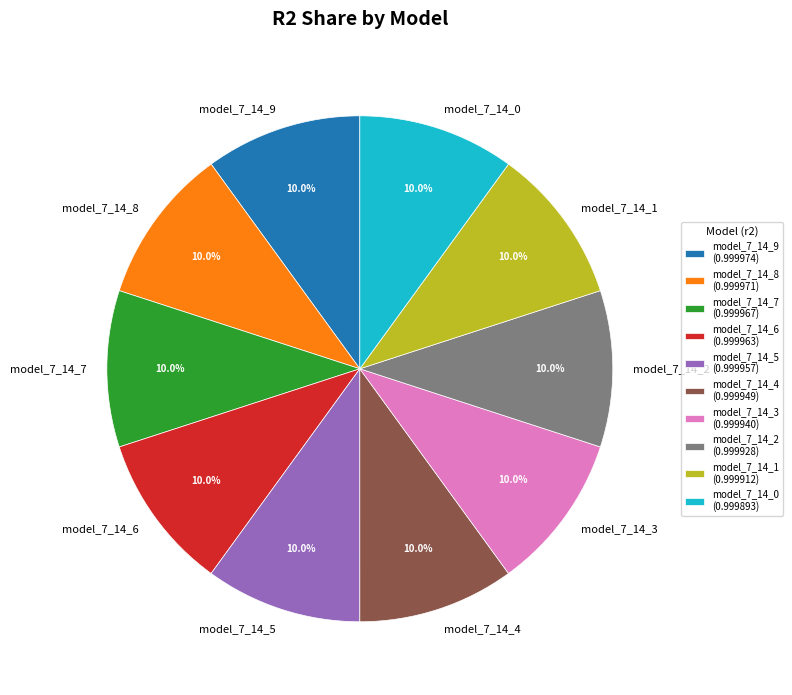

True or false: model_7_14_4 accounts for 1% of the total.

False